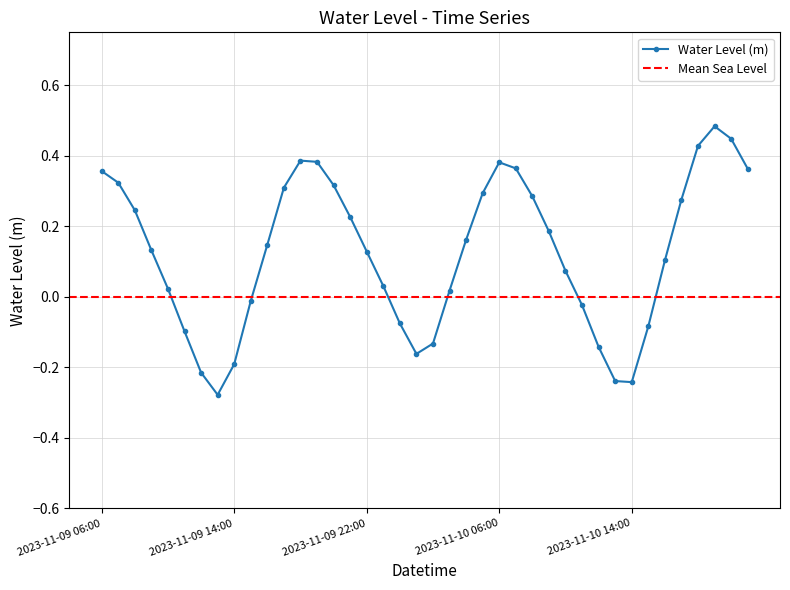

Reading left to right, list all the values displayed in this chart.

2023-11-09 06:00=0.4	2023-11-09 07:00=0.3	2023-11-09 08:00=0.2	2023-11-09 09:00=0.1	2023-11-09 10:00=0.0	2023-11-09 11:00=-0.1	2023-11-09 12:00=-0.2	2023-11-09 13:00=-0.3	2023-11-09 14:00=-0.2	2023-11-09 15:00=-0.0	2023-11-09 16:00=0.1	2023-11-09 17:00=0.3	2023-11-09 18:00=0.4	2023-11-09 19:00=0.4	2023-11-09 20:00=0.3	2023-11-09 21:00=0.2	2023-11-09 22:00=0.1	2023-11-09 23:00=0.0	2023-11-10 00:00=-0.1	2023-11-10 01:00=-0.2	2023-11-10 02:00=-0.1	2023-11-10 03:00=0.0	2023-11-10 04:00=0.2	2023-11-10 05:00=0.3	2023-11-10 06:00=0.4	2023-11-10 07:00=0.4	2023-11-10 08:00=0.3	2023-11-10 09:00=0.2	2023-11-10 10:00=0.1	2023-11-10 11:00=-0.0	2023-11-10 12:00=-0.1	2023-11-10 13:00=-0.2	2023-11-10 14:00=-0.2	2023-11-10 15:00=-0.1	2023-11-10 16:00=0.1	2023-11-10 17:00=0.3	2023-11-10 18:00=0.4	2023-11-10 19:00=0.5	2023-11-10 20:00=0.4	2023-11-10 21:00=0.4